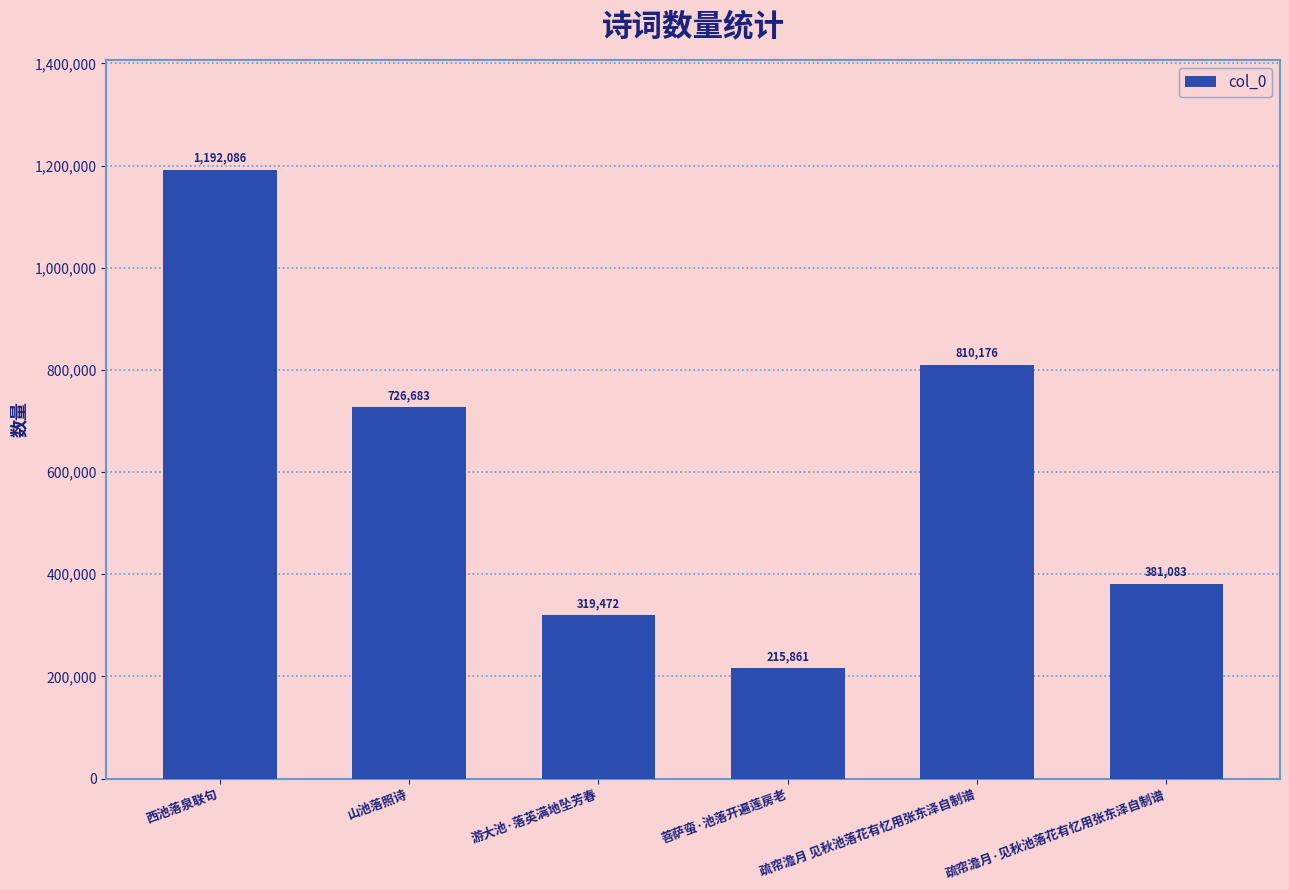

Which category has the lowest value across all series?

菩萨蛮·池落开遍莲房老